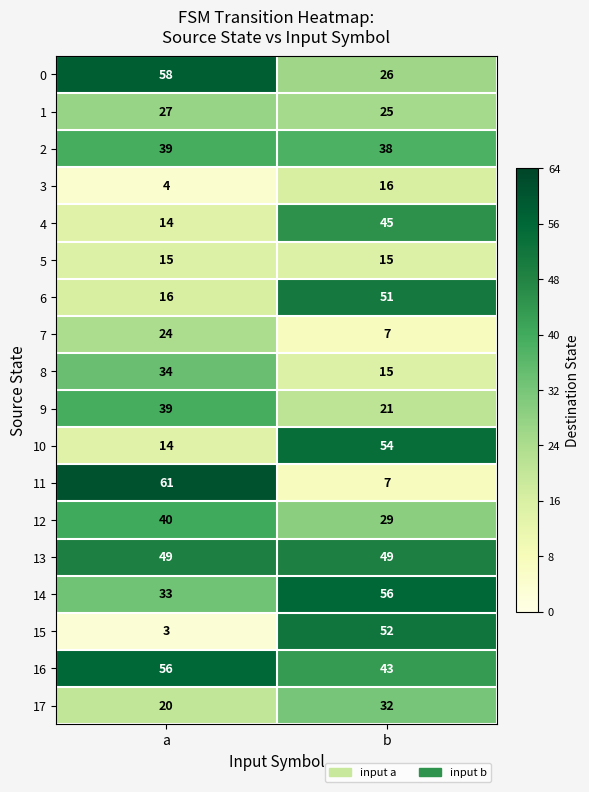

Is it true that 8 equals 9 at b?

False